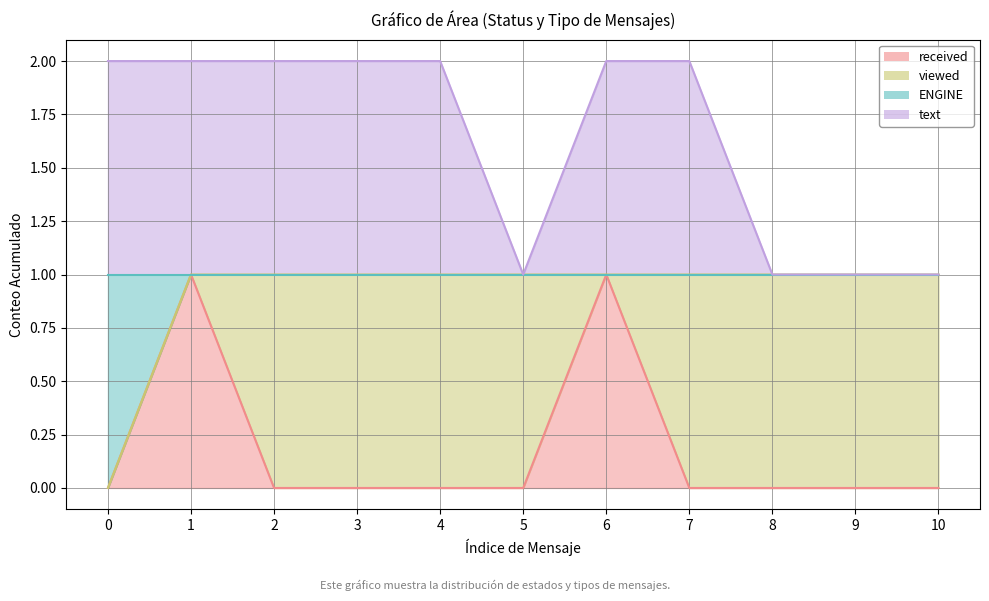

Is it true that ENGINE equals 1 at 1?

True